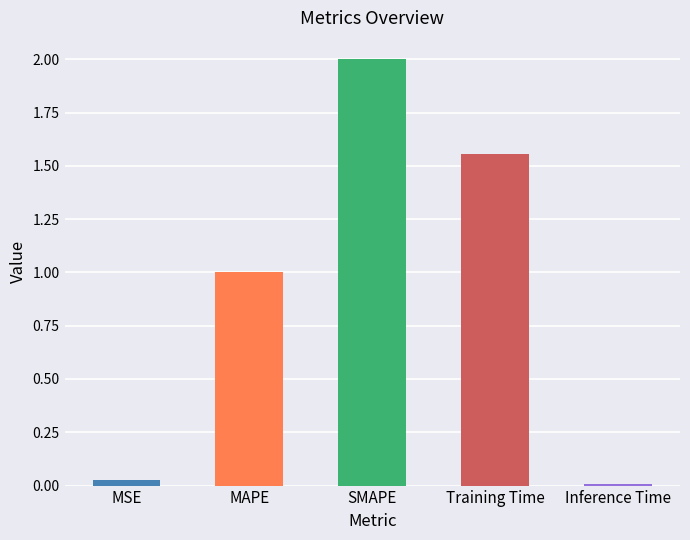

Rank the categories by value from highest to lowest.

SMAPE, Training Time, MAPE, MSE, Inference Time